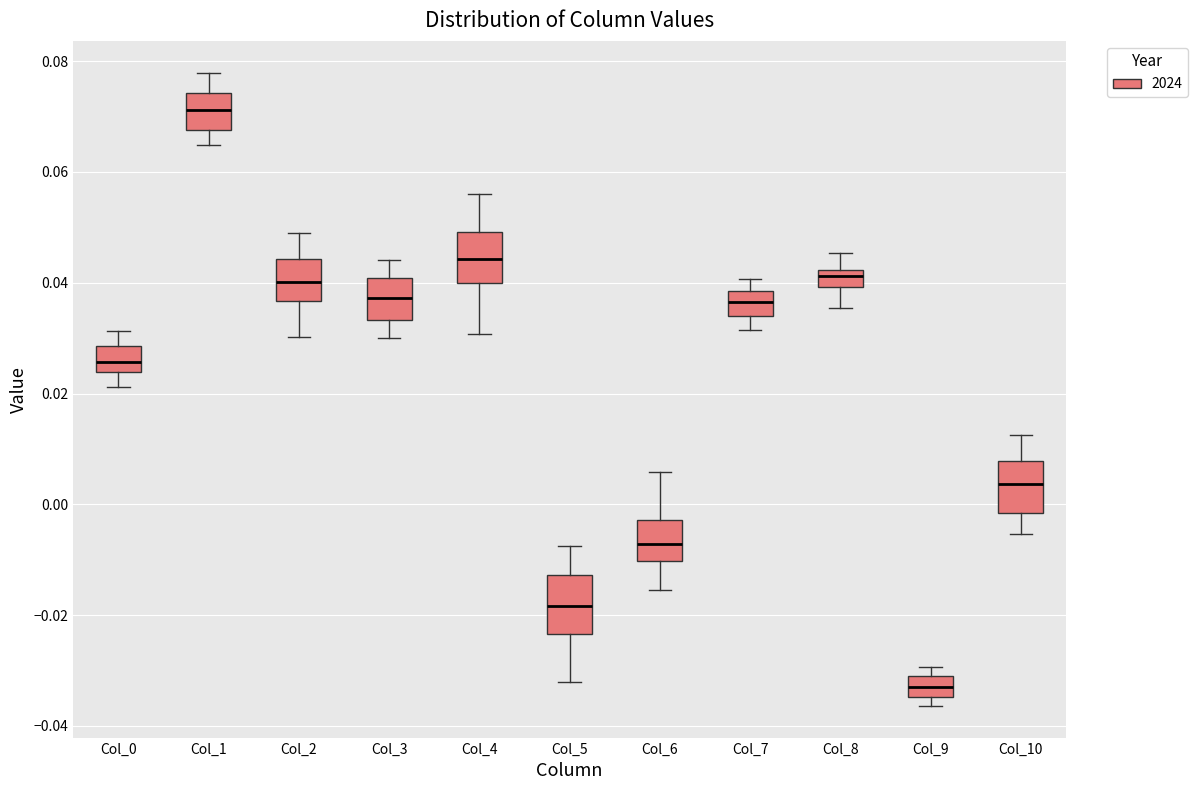

Reading left to right, read every box against the y-axis: the position of its median line, the range the box covers, and the ends of its whiskers. The values are not printed on the chart, so give them approximately, as read against the axis.

Col_0: median 0.026, box 0.024 to 0.028, whiskers 0.022 to 0.032
Col_1: median 0.072, box 0.068 to 0.074, whiskers 0.064 to 0.078
Col_2: median 0.040, box 0.036 to 0.044, whiskers 0.030 to 0.048
Col_3: median 0.038, box 0.034 to 0.040, whiskers 0.030 to 0.044
Col_4: median 0.044, box 0.040 to 0.050, whiskers 0.030 to 0.056
Col_5: median -0.018, box -0.024 to -0.012, whiskers -0.032 to -0.008
Col_6: median -0.008, box -0.010 to -0.002, whiskers -0.016 to 0.006
Col_7: median 0.036, box 0.034 to 0.038, whiskers 0.032 to 0.040
Col_8: median 0.042 (inside the box), box 0.040 to 0.042, whiskers 0.036 to 0.046
Col_9: median -0.032, box -0.034 to -0.030, whiskers -0.036 to -0.030 (just above the box's upper edge)
Col_10: median 0.004, box -0.002 to 0.008, whiskers -0.006 to 0.012